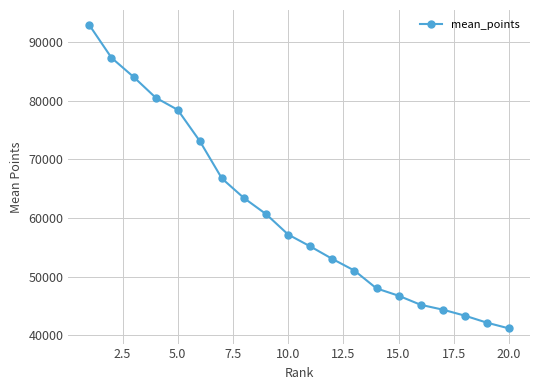

What is the value of the 15th point from the left?

46753.8